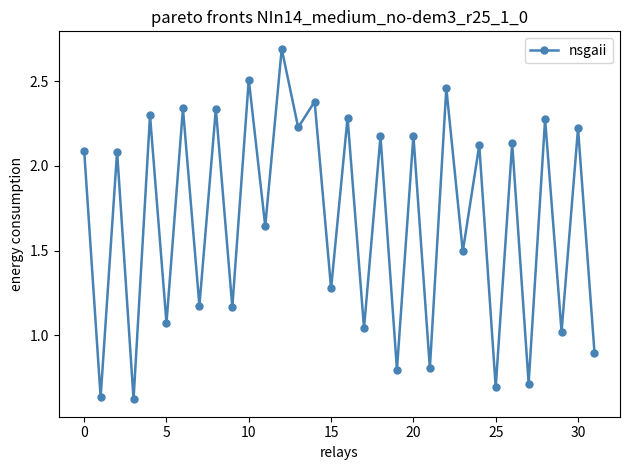

What is the sum of all values?

53.9